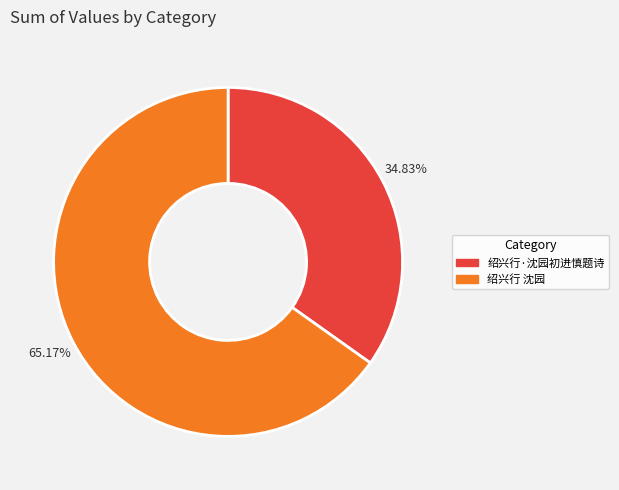

Combined, do 绍兴行·沈园初进慎题诗 and 绍兴行 沈园 account for over 50%?

Yes